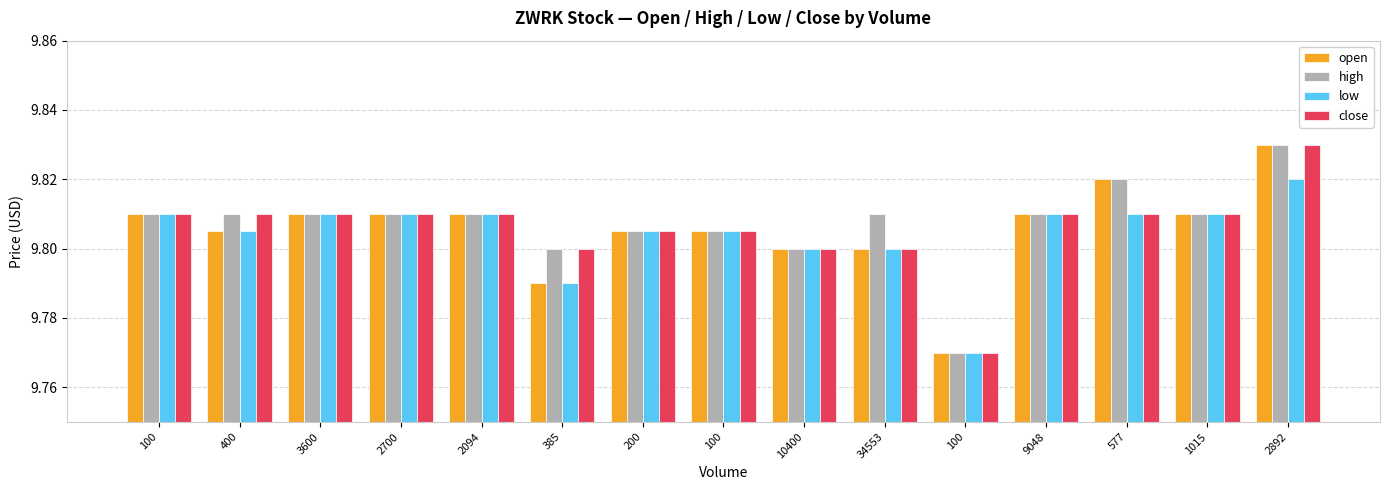

At which category does the chart reach its minimum across all series?

100